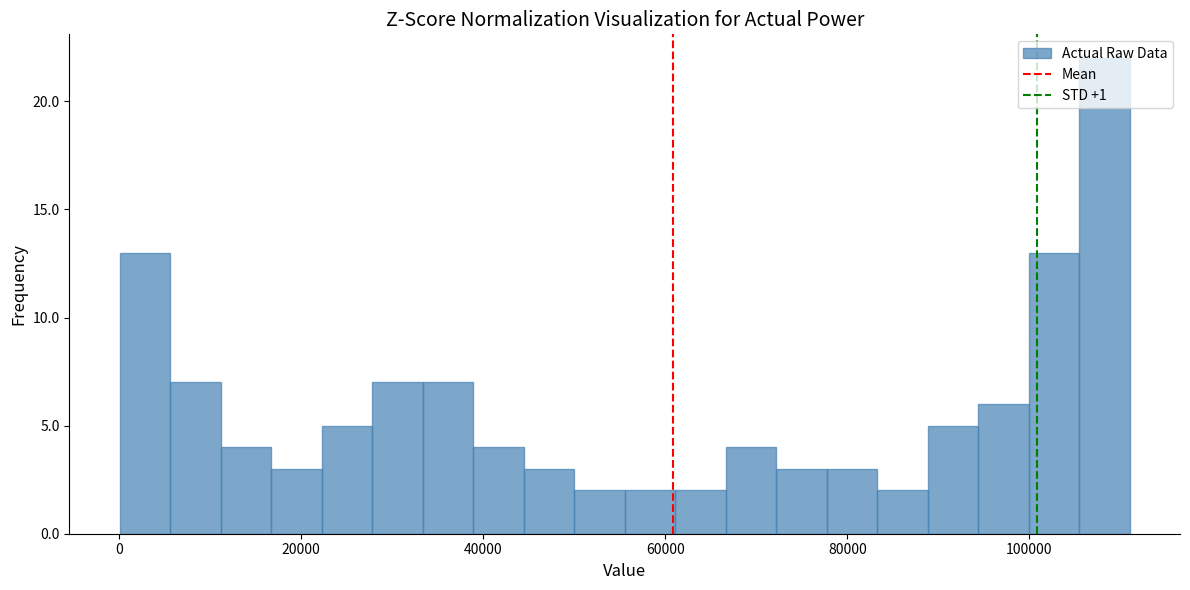

Read against the x-axis, roughly where is the centre of the tallest bar?

108000